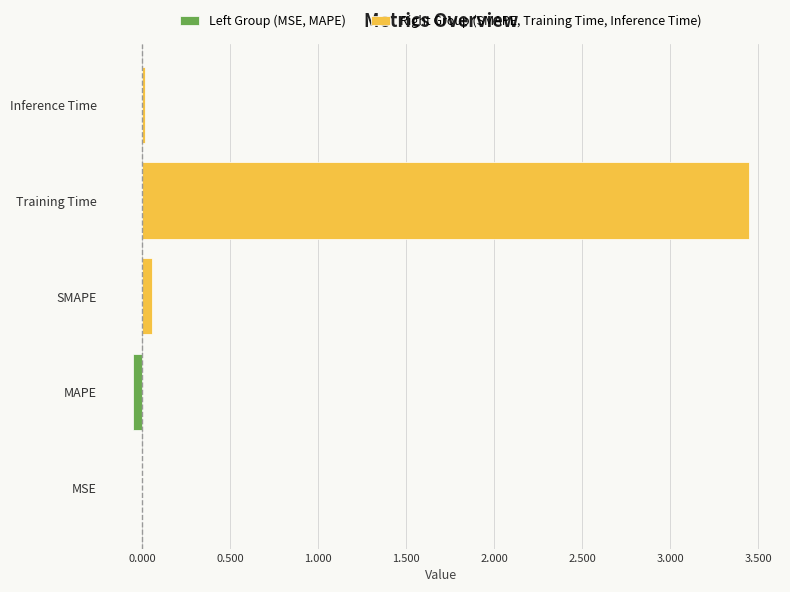

What position from the right is Inference Time?

1